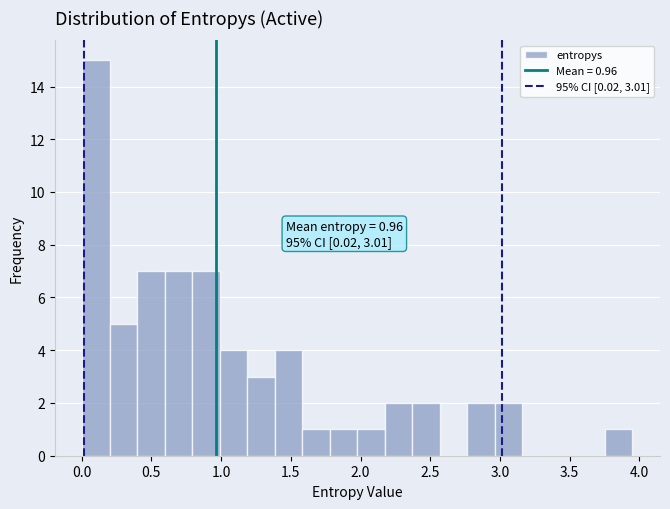

Around what value on the x-axis is the tallest bar? Give the approximate position of its centre, as read against the axis.

0.10